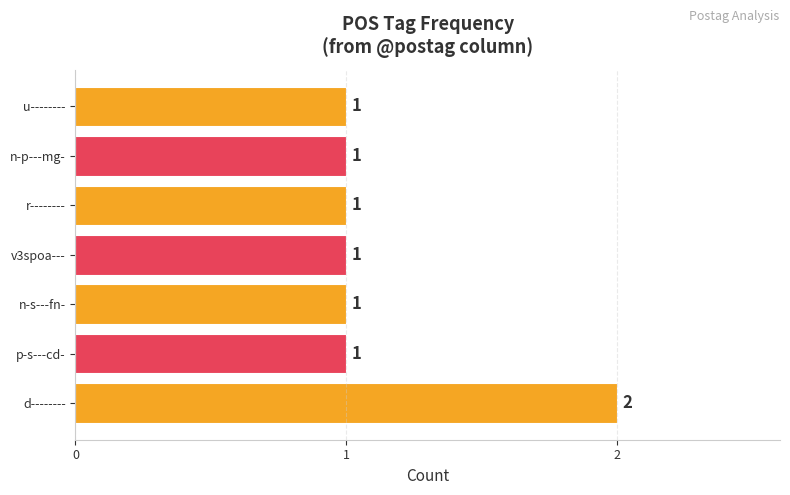

True or false: the data shows 2 at d--------.

True